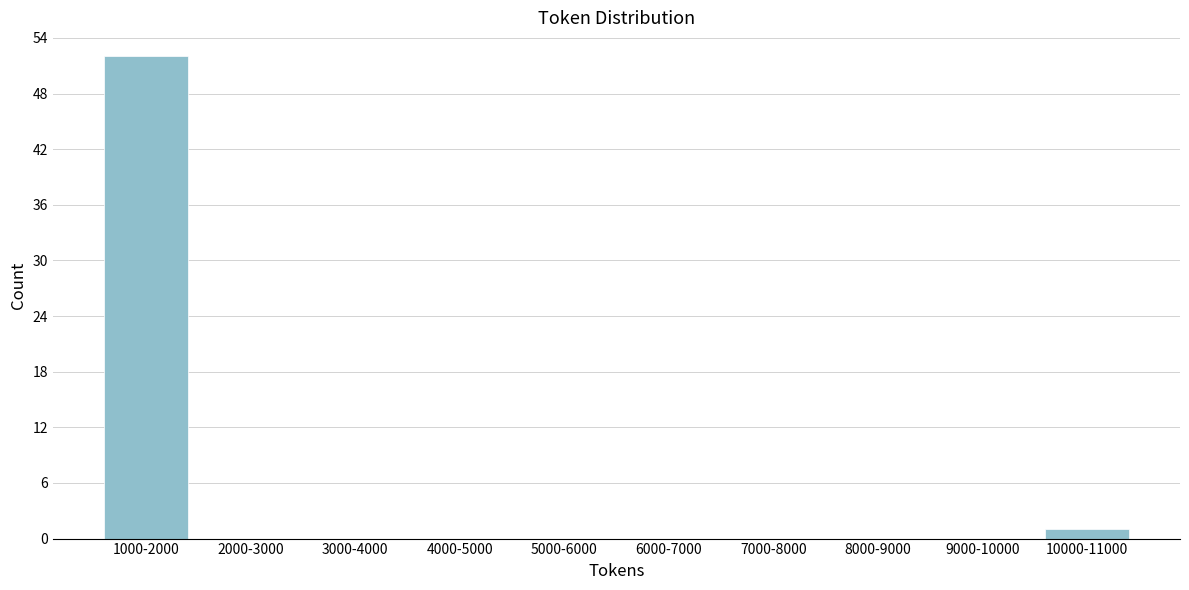

Reading left to right, what are all the values shown in this chart?

1000-2000=52	2000-3000=0	3000-4000=0	4000-5000=0	5000-6000=0	6000-7000=0	7000-8000=0	8000-9000=0	9000-10000=0	10000-11000=1